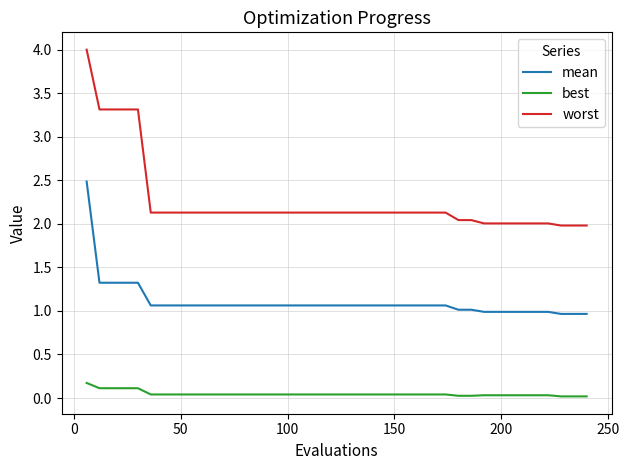

True or false: best and mean cross at least once.

False